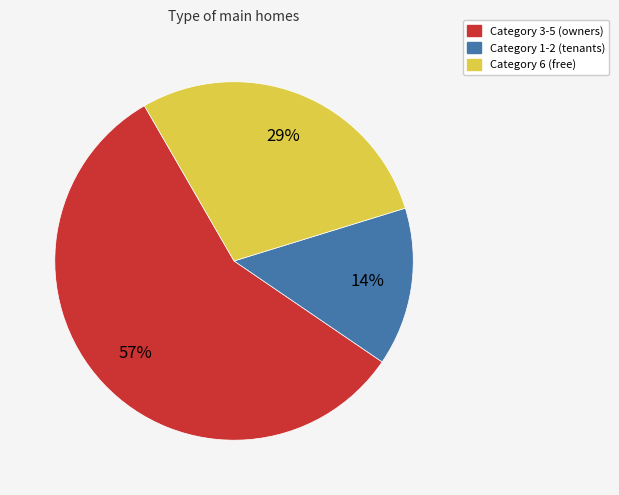

Rank the categories by value from highest to lowest.

Category 3-5 (owners), Category 6 (free), Category 1-2 (tenants)